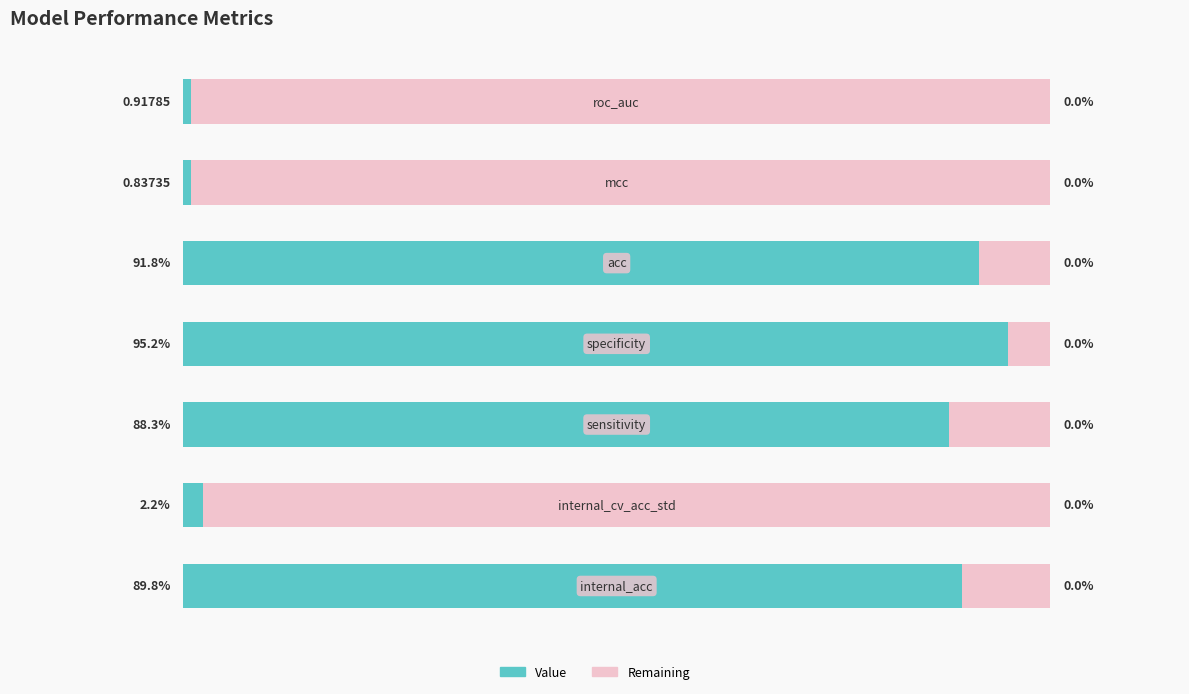

Rank the categories by value from lowest to highest.

5, 6, 1, 2, 0, 4, 3